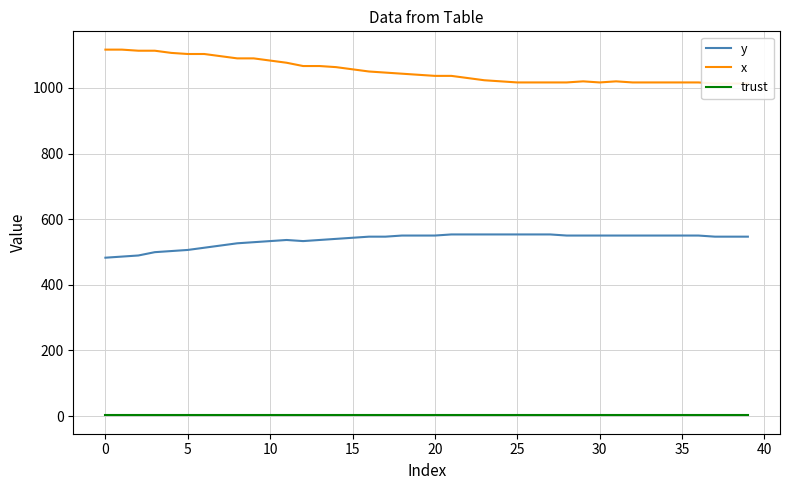

True or false: y and trust intersect in this chart.

False